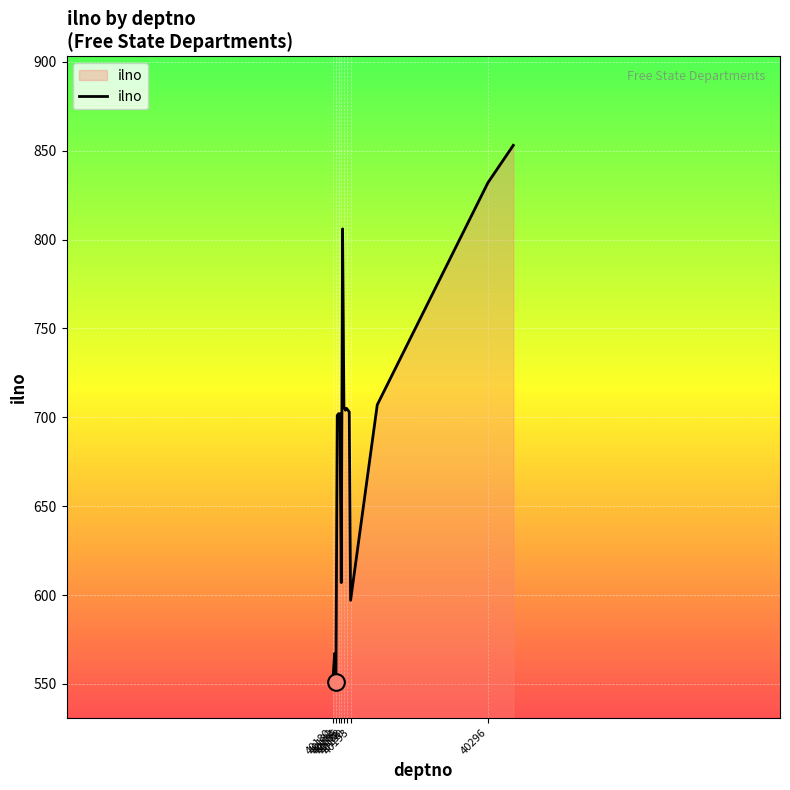

What is the maximum value shown in the chart?

853